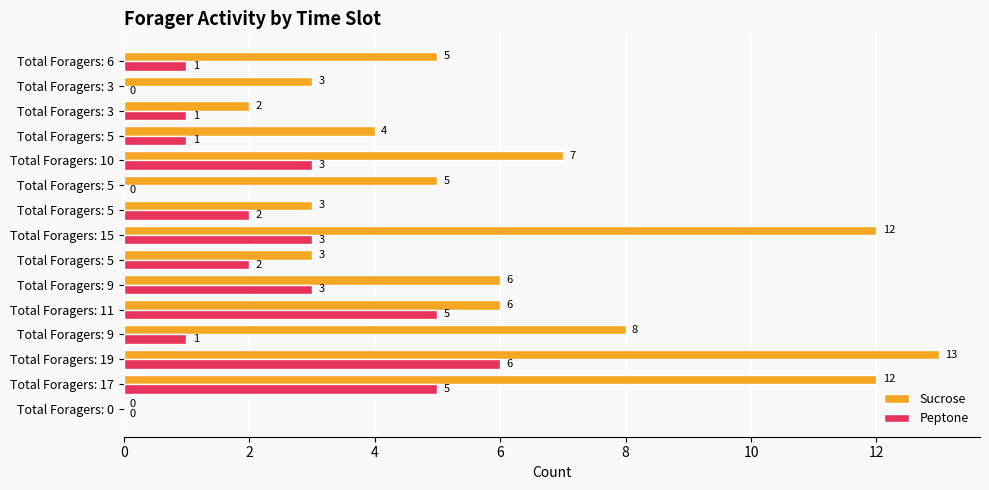

How many distinct data groups are displayed?

2